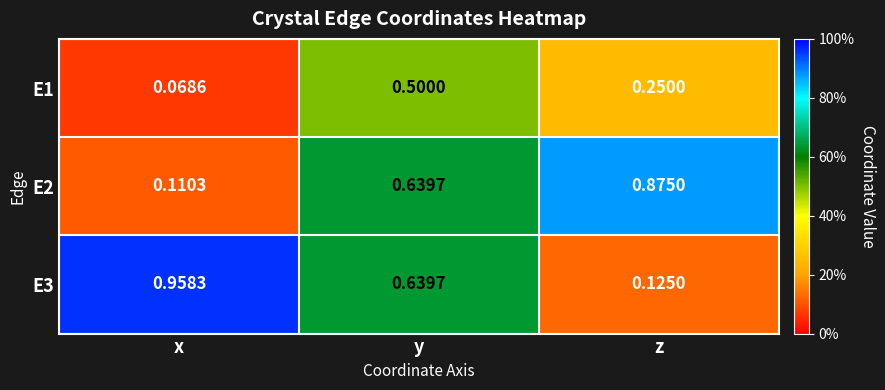

At which label is E2 closest to 0?

x